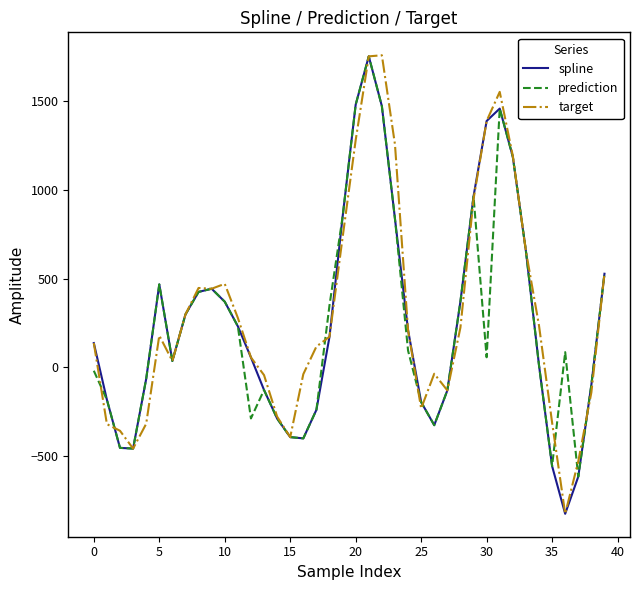

What is the average value of the spline series?

261.3